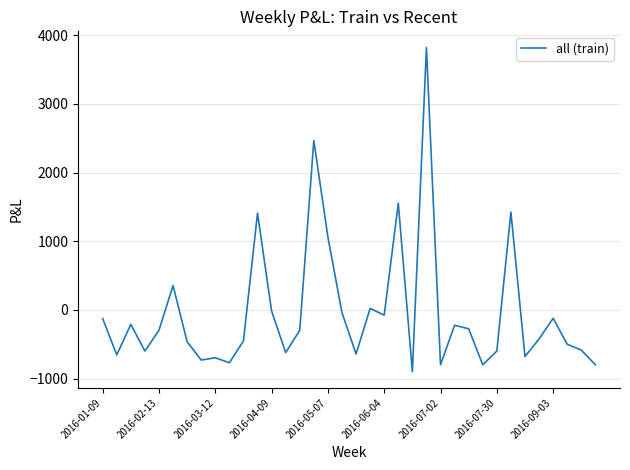

What is the minimum value shown in the chart?

-900